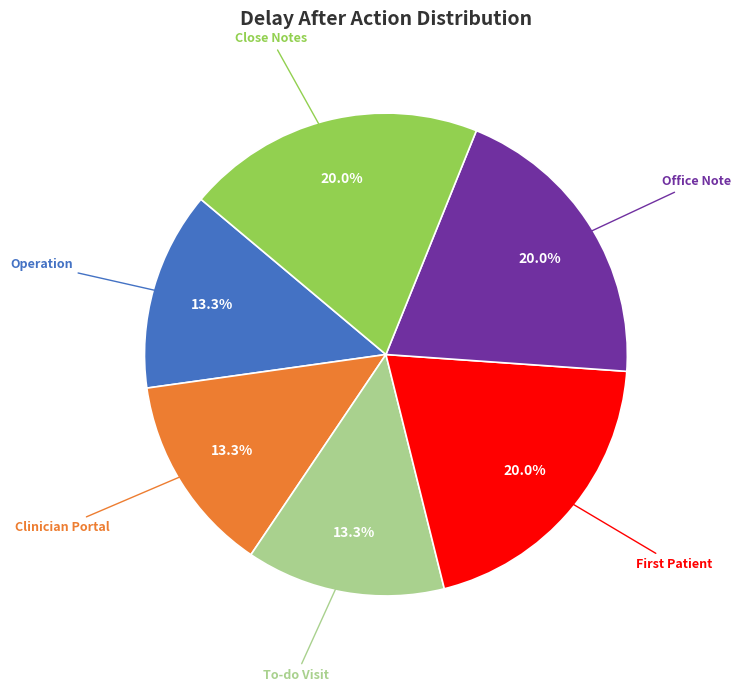

What percentage is the Operation slice, to the nearest percent?

13%